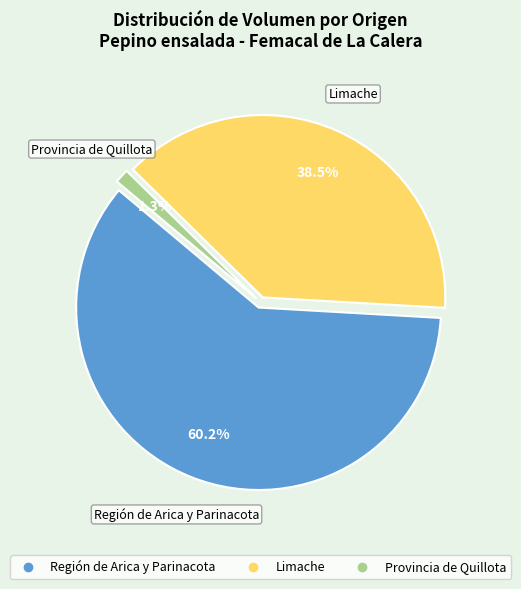

To the nearest percent, what is the average slice percentage?

33%